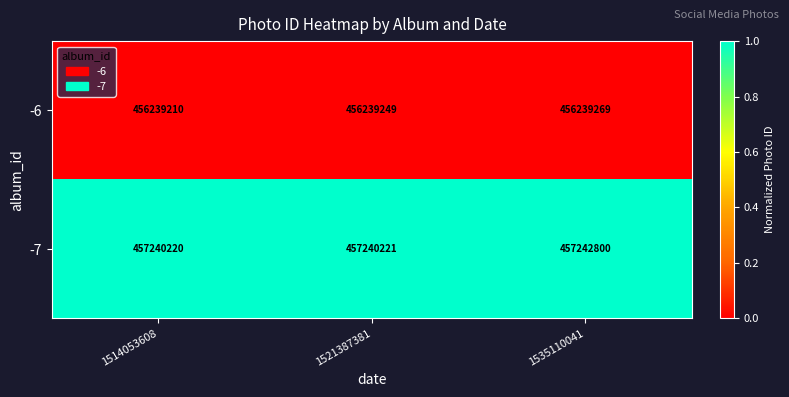

What is the total value across all series at 1535110041?

913482069